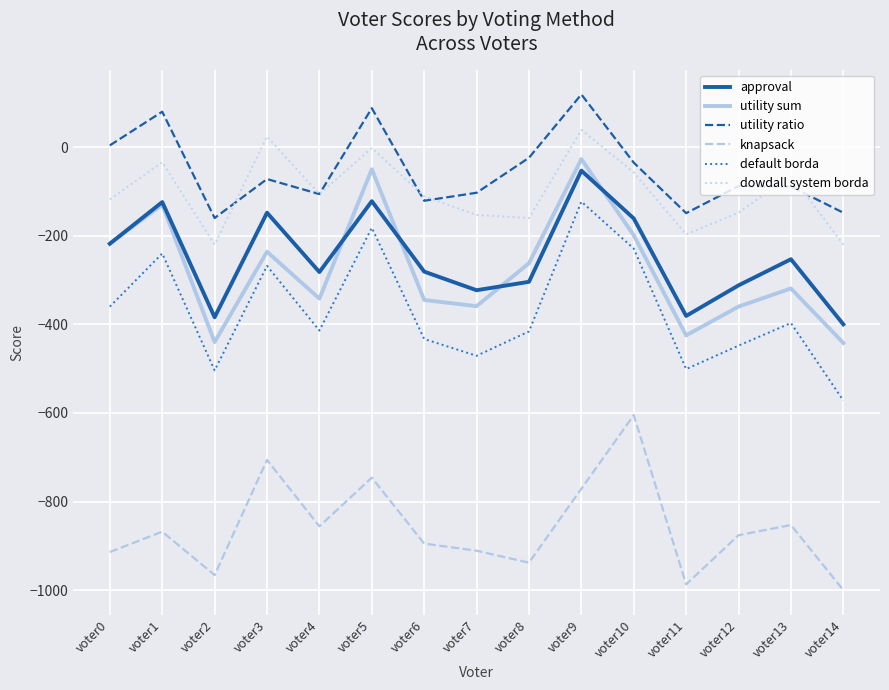

Which series changed the most between voter10 and voter13?

knapsack